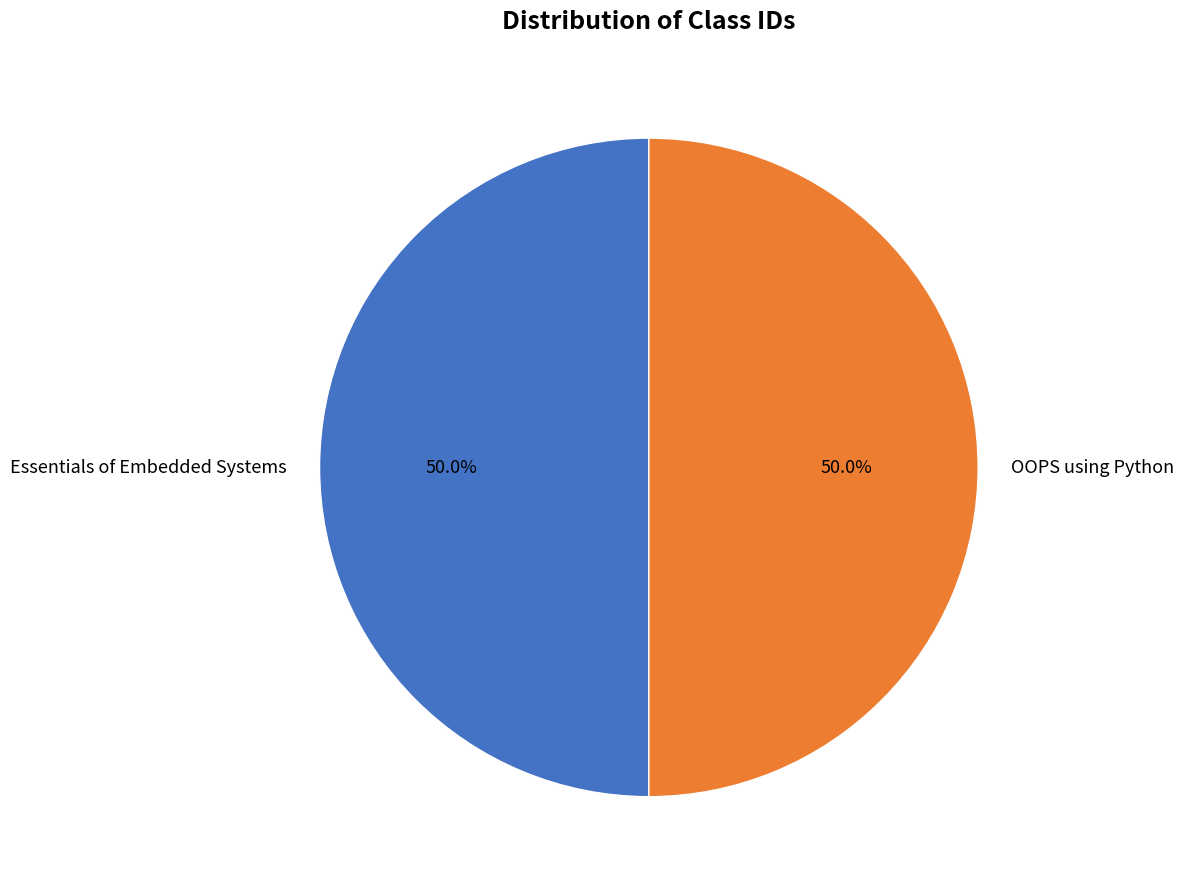

How many segments does this pie chart have?

2